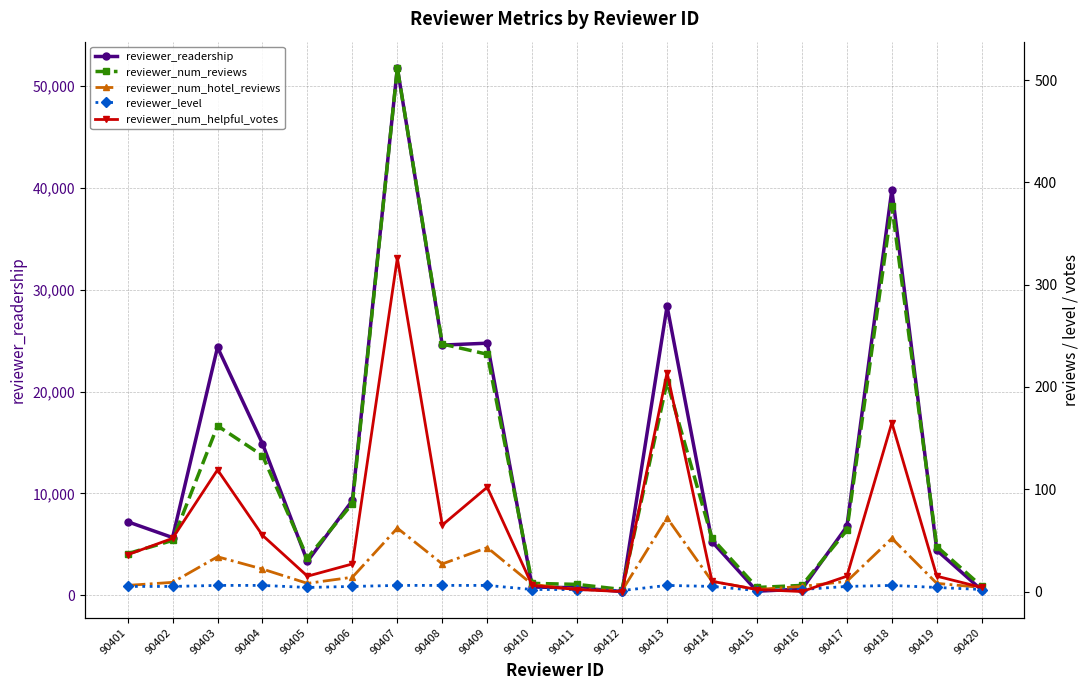

Rank the series by their maximum value, from lowest to highest.

reviewer_level, reviewer_num_hotel_reviews, reviewer_num_helpful_votes, reviewer_num_reviews, reviewer_readership